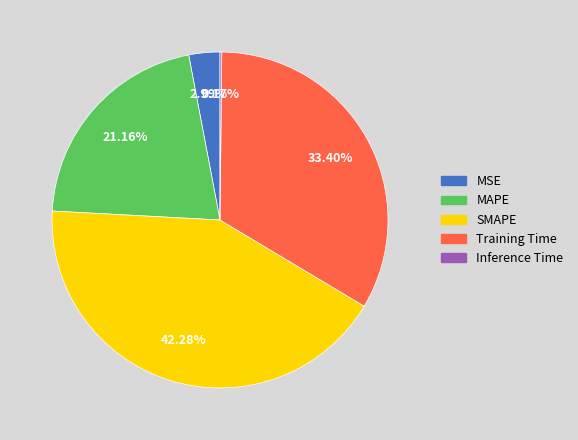

Which has a higher value, MSE or Training Time?

Training Time